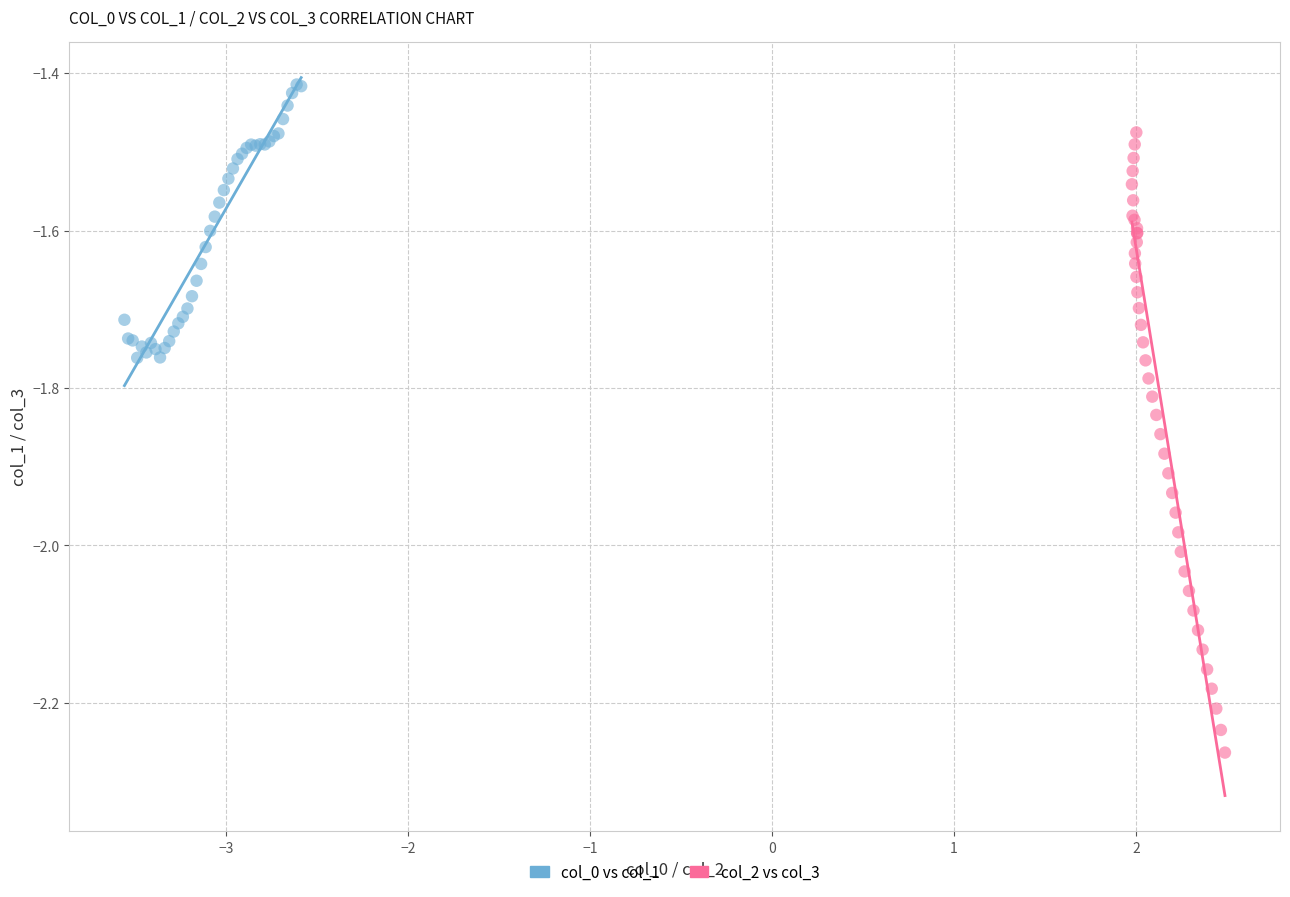

Which series reaches the maximum Y coordinate?

col_0 vs col_1